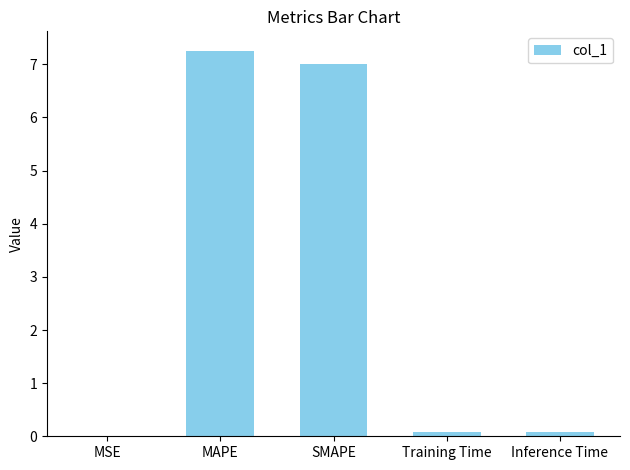

What is the average value?

2.9